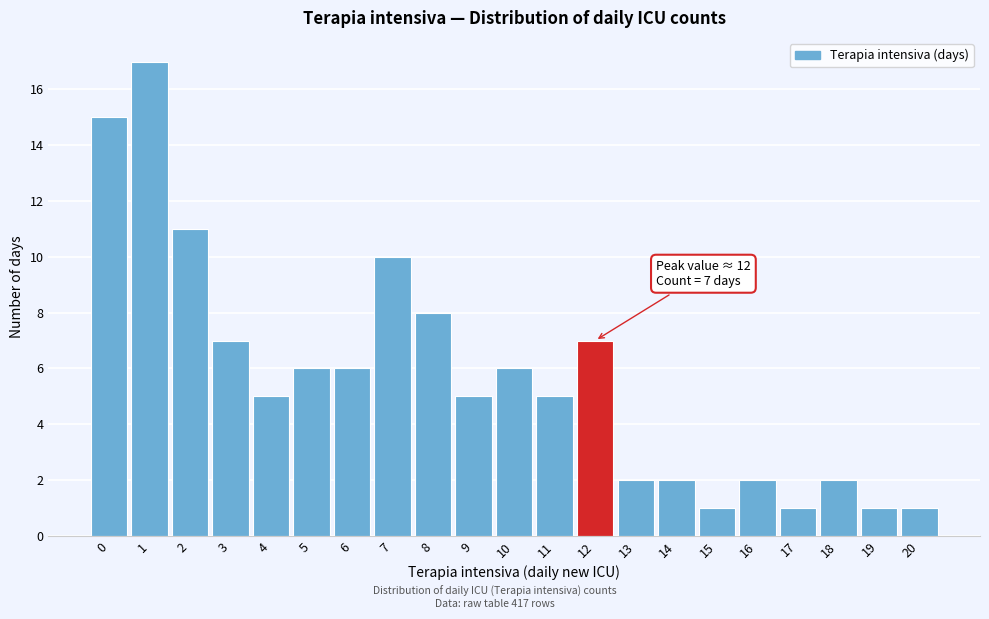

Over which range of the x-axis is the bar tallest?

0.5 to 1.5